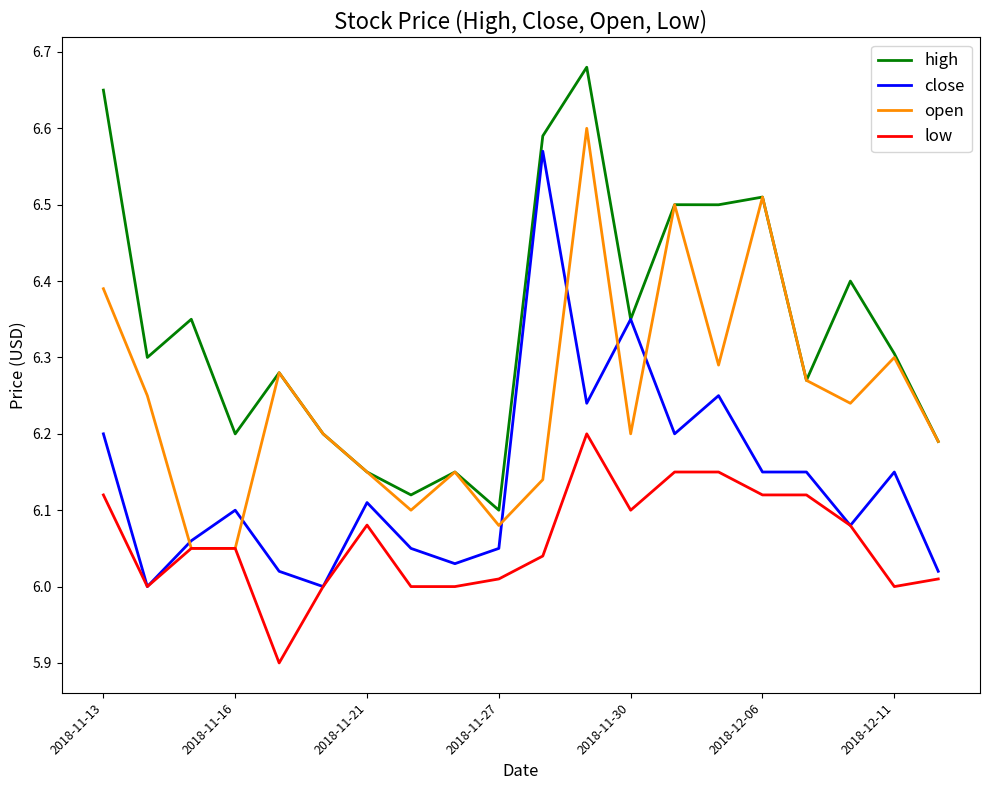

At how many categories does at least one series exceed 6?

20